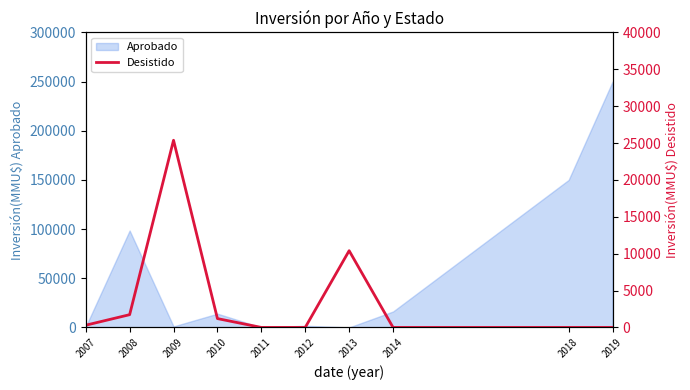

Reading left to right, list all the values displayed in this chart.

300	1730	25377	1200	0	0	10403	0	0	0